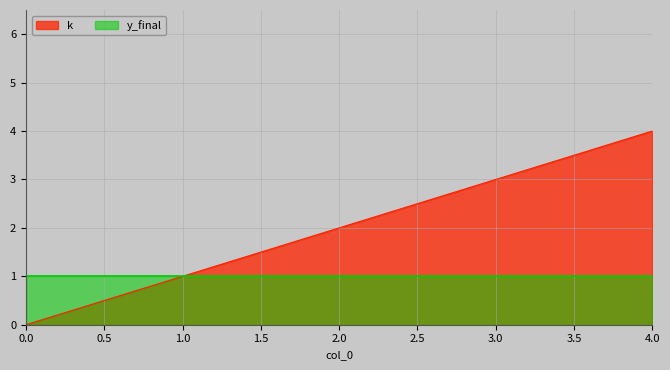

What is the difference between the values at 0 and 2?

2